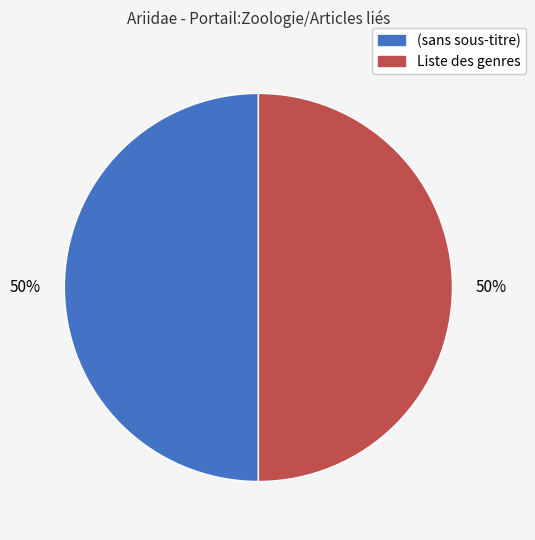

What is the ratio of the value at (sans sous-titre) to the value at Liste des genres?

1.0